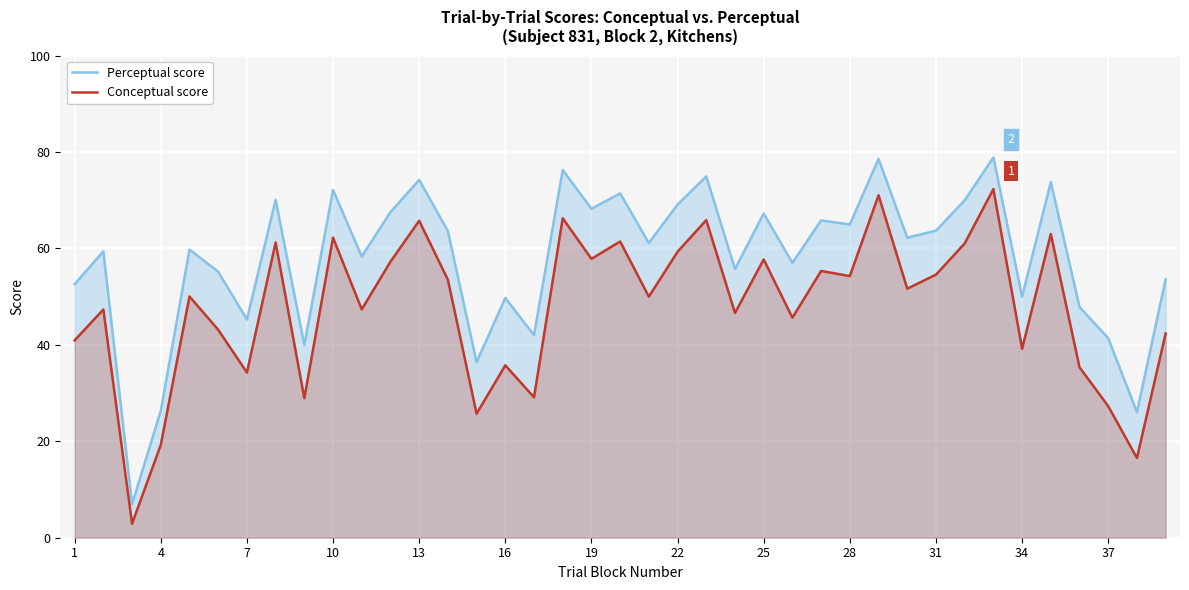

What is the maximum value shown in the chart?

78.9